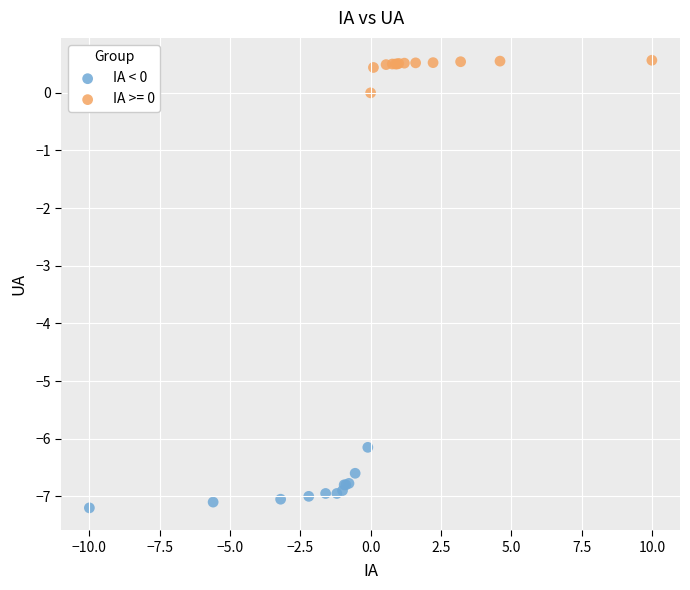

Which series reaches the minimum Y coordinate?

IA < 0